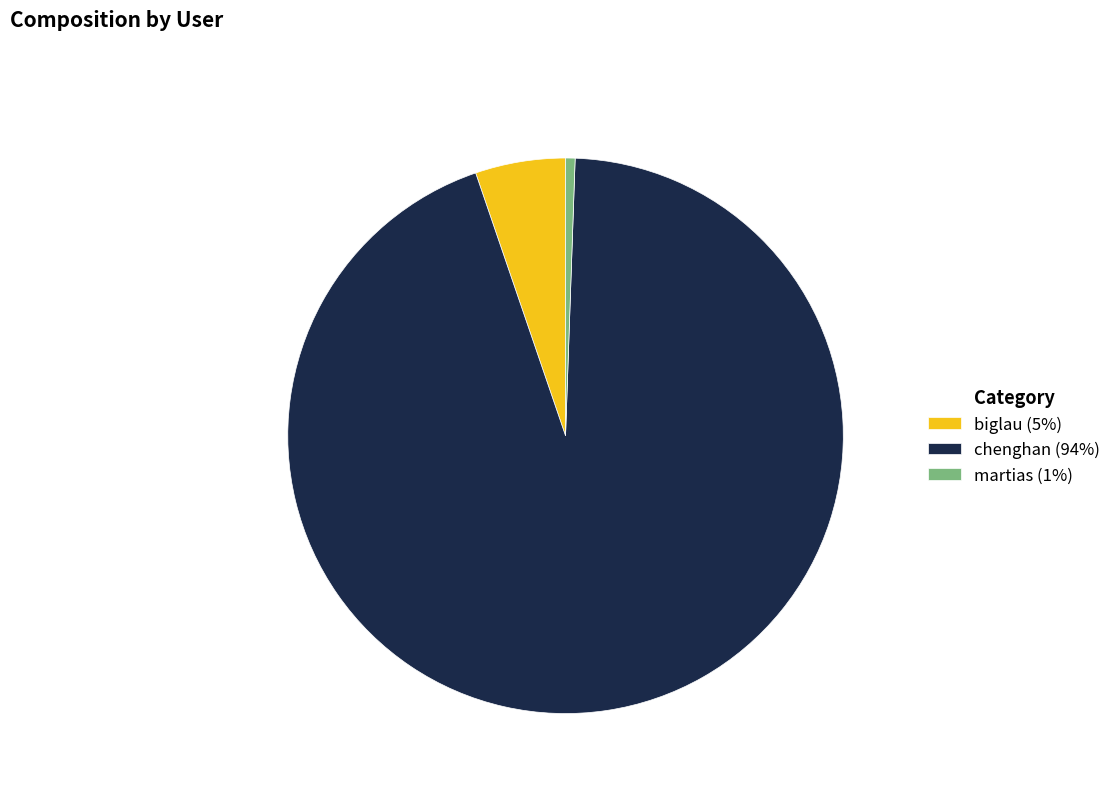

Which slice is the smallest?

martias